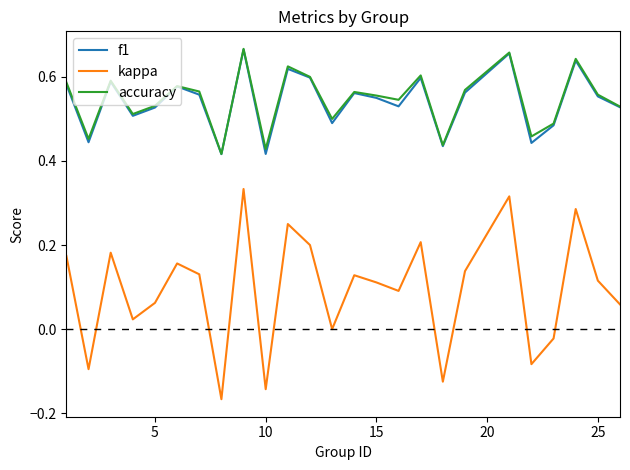

True or false: f1 and kappa cross at least once.

False